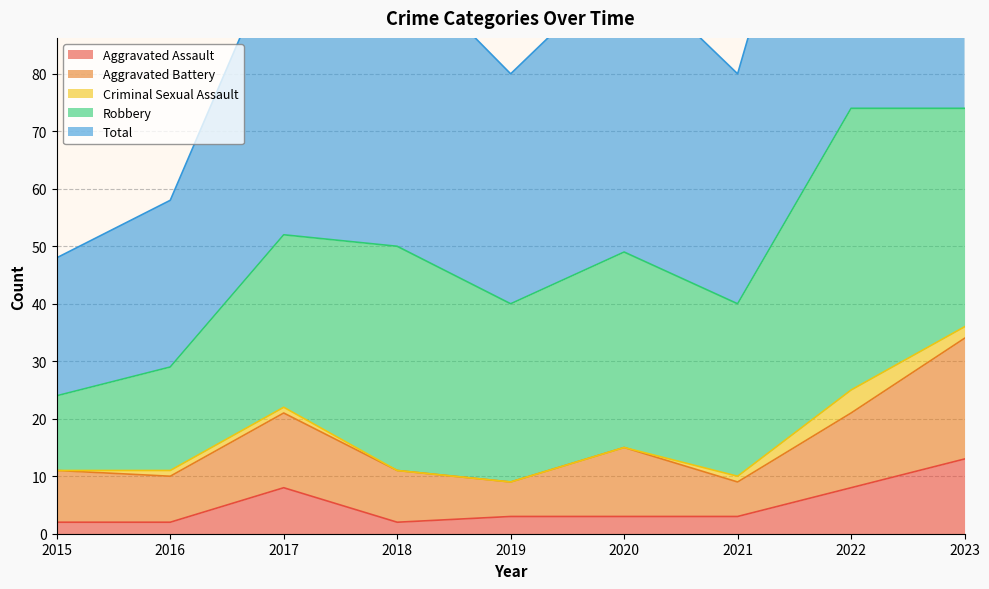

What is the lowest value of the Aggravated Battery series?

6